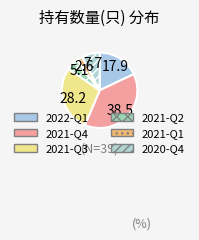

Between 2021-Q3 and 2021-Q1, which is larger?

2021-Q3